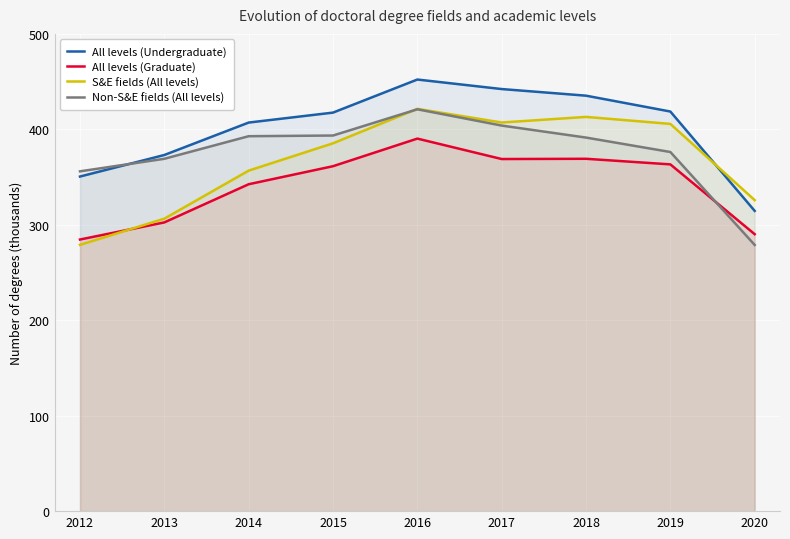

What is the value of the Non-S&E fields (All levels) point at the 6th from the left?

403950